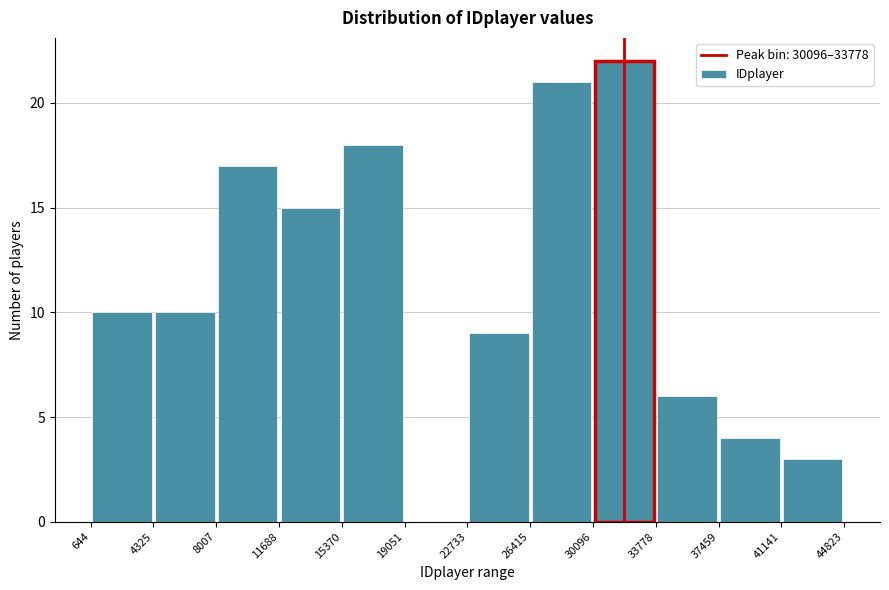

How tall is the bar that spans 30096 to 33778 on the x-axis? The values are not printed on the chart, so give them approximately, as read against the axis.

22